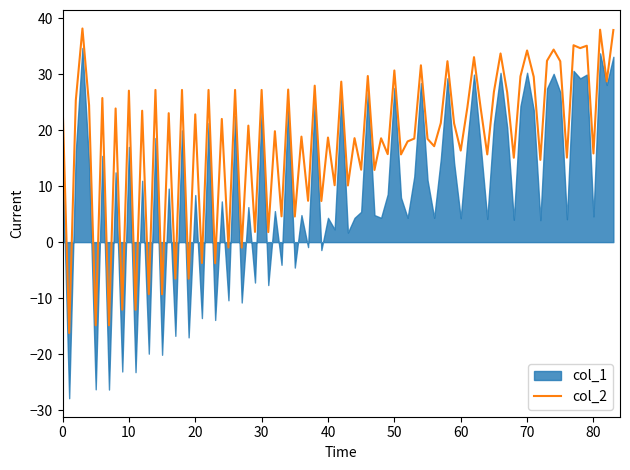

What is the lowest value of the col_2 series?

-16.2